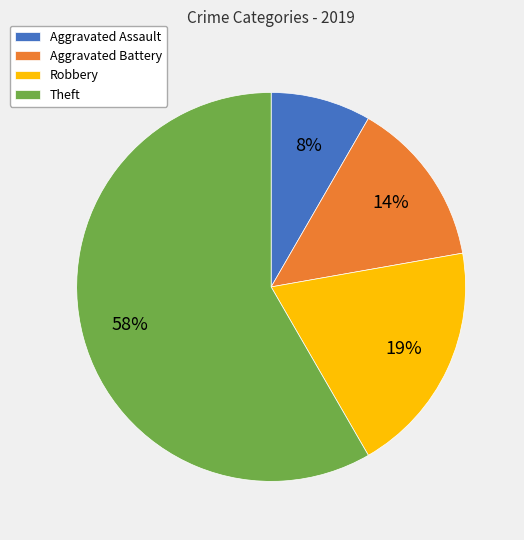

To the nearest percent, what portion does Robbery represent?

19%